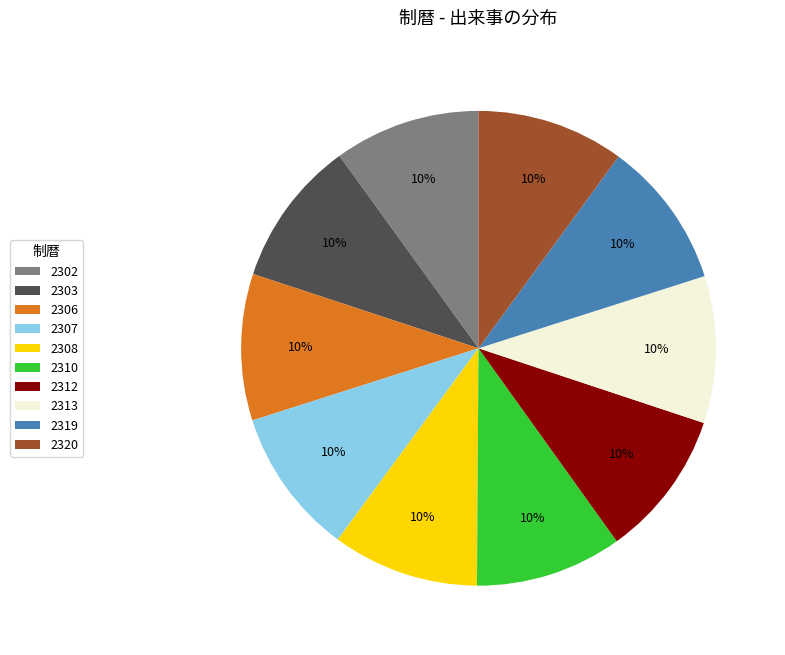

Does 2306 account for over 50% of the chart?

No